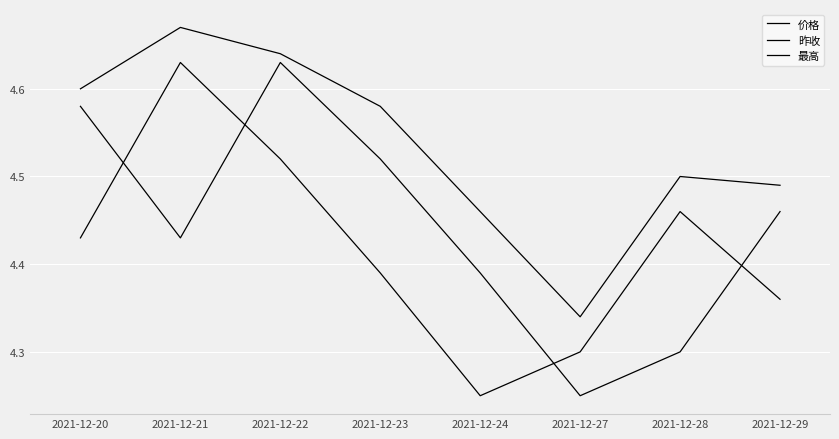

Where do 昨收 and 价格 first cross each other?

2021-12-20 and 2021-12-21